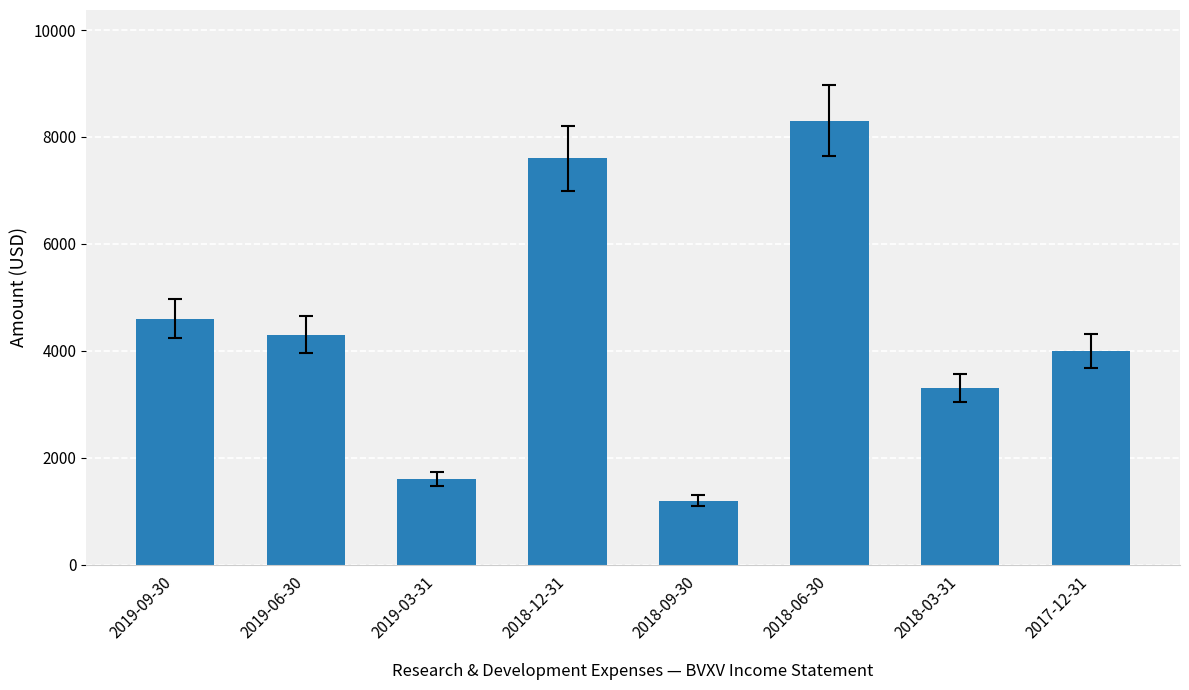

What position from the right is 2019-09-30?

8